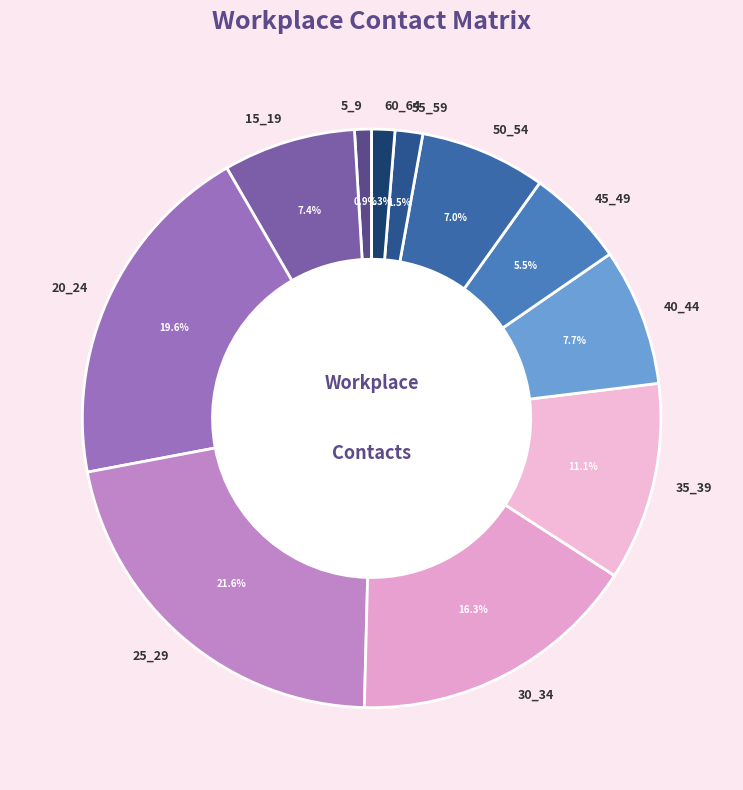

To the nearest percent, what is the difference between the largest and smallest slice percentages?

21%